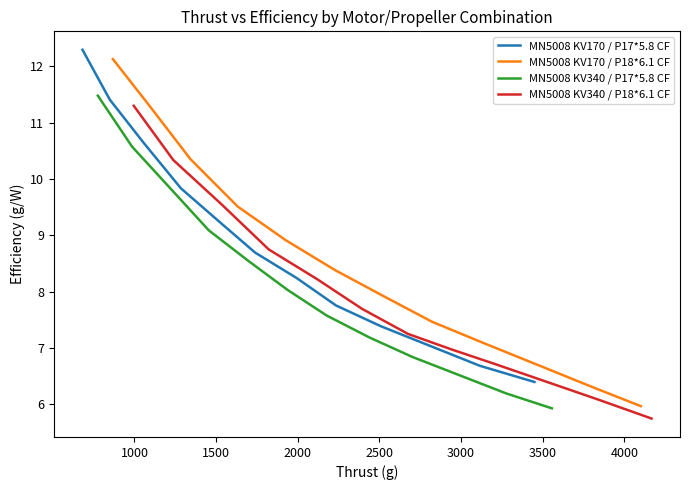

Reading left to right, list all the values displayed in this chart.

MN5008 KV170 / P17*5.8 CF: 12.3	11.4	10.6	9.8	9.3	8.7	8.2	7.8	7.4	6.7	6.4
MN5008 KV170 / P18*6.1 CF: 12.1	11.3	10.4	9.5	8.9	8.4	7.9	7.5	7.1	6.3	6.0
MN5008 KV340 / P17*5.8 CF: 11.5	10.6	9.8	9.1	8.5	8.0	7.6	7.2	6.8	6.2	5.9
MN5008 KV340 / P18*6.1 CF: 11.3	10.3	9.5	8.8	8.2	7.7	7.3	7.0	6.7	6.1	5.8